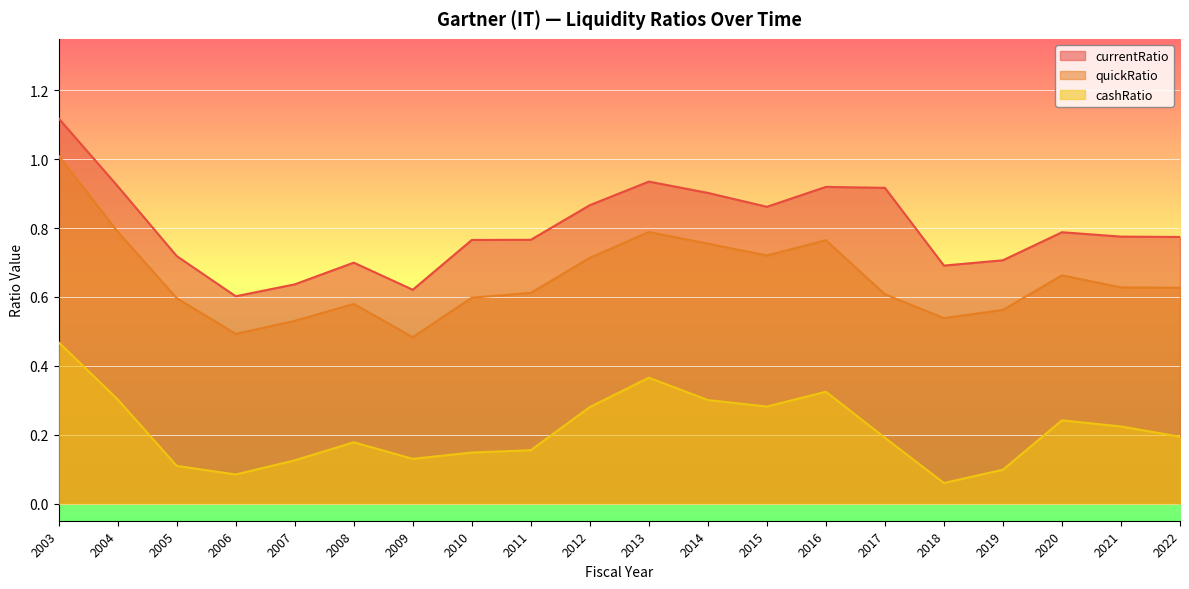

Rank the series by their average value, from lowest to highest.

cashRatio, quickRatio, currentRatio